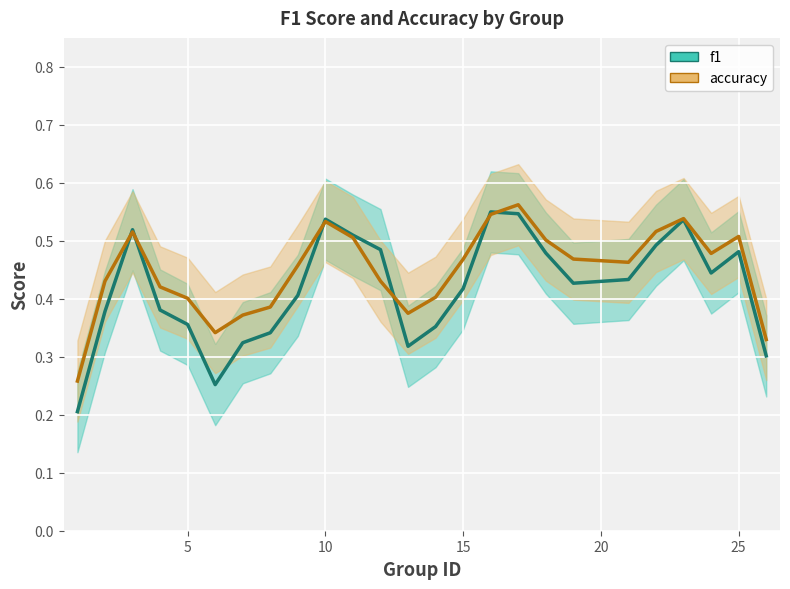

True or false: accuracy_line and f1_line intersect in this chart.

True